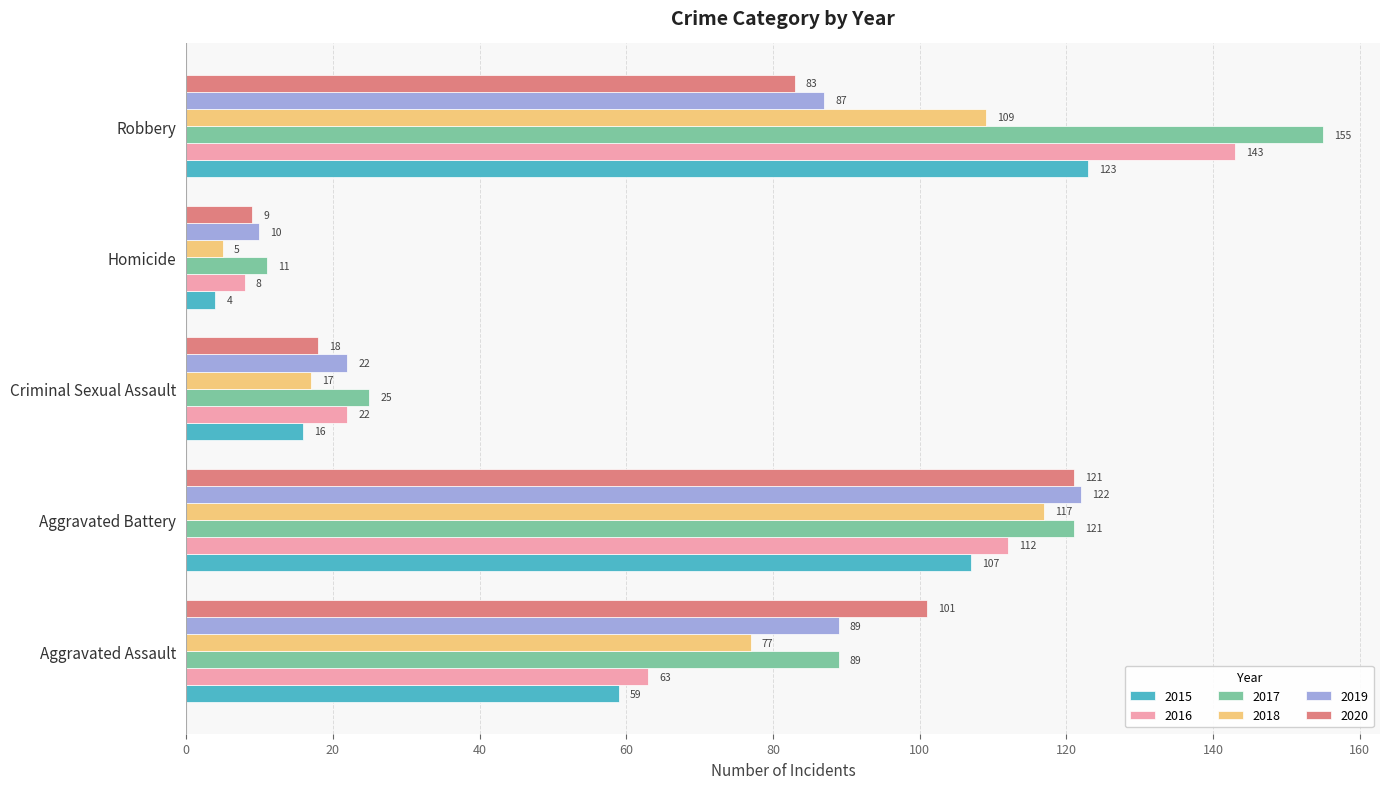

What is the total value across all series at Criminal Sexual Assault?

120